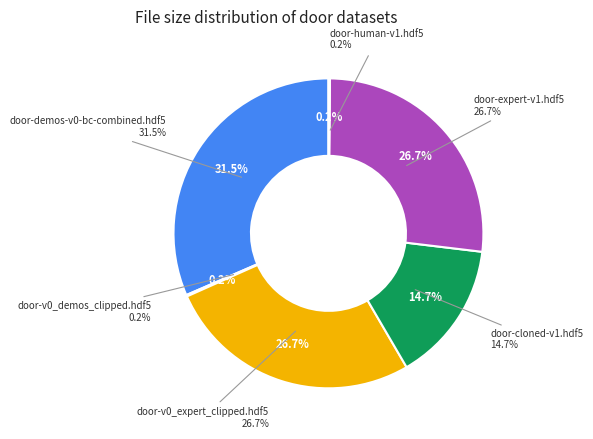

How many slices are in this pie chart?

6